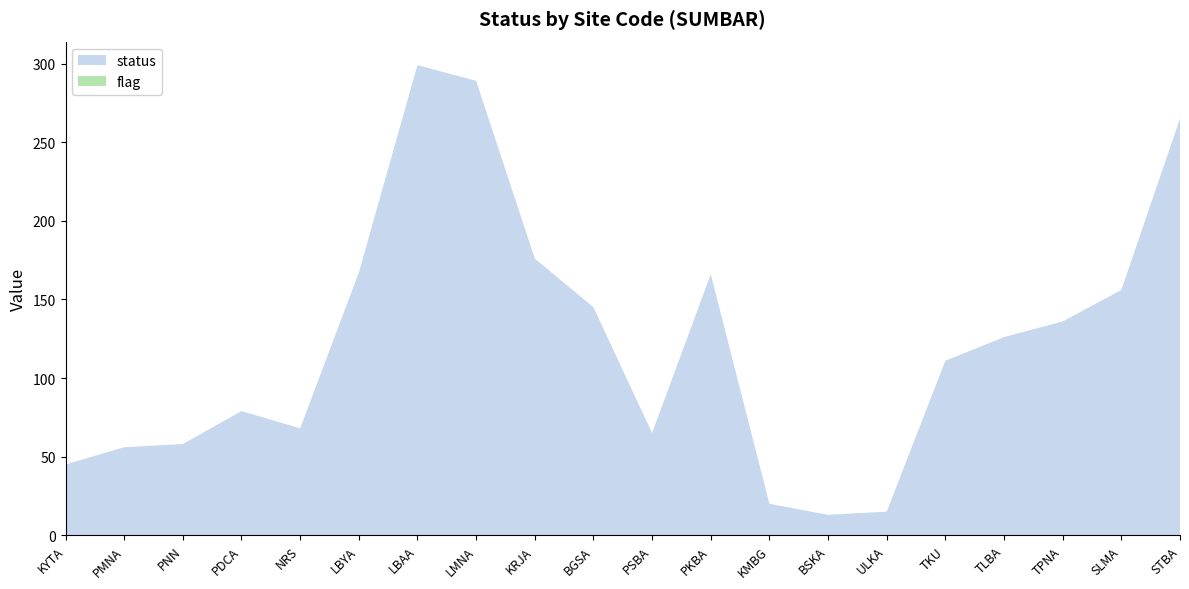

Reading left to right, transcribe all the data shown in this chart.

status: 45	56	58	79	68	167	299	289	176	145	65	166	20	13	15	111	126	136	156	265
flag: 0	0	0	0	0	0	0	0	0	0	0	0	0	0	0	0	0	0	0	0